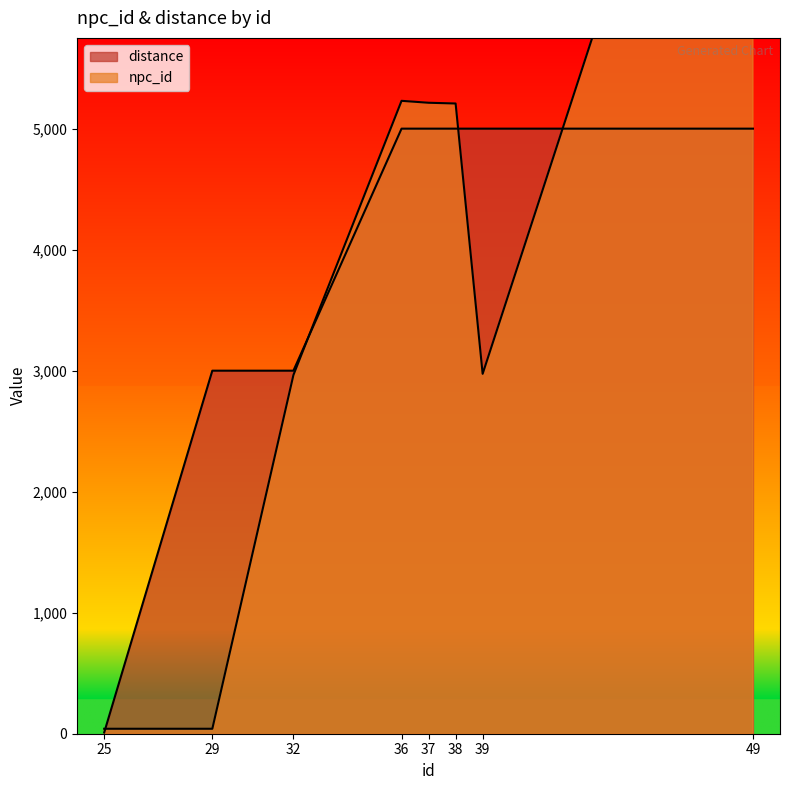

Which label corresponds to the largest value in the chart?

49